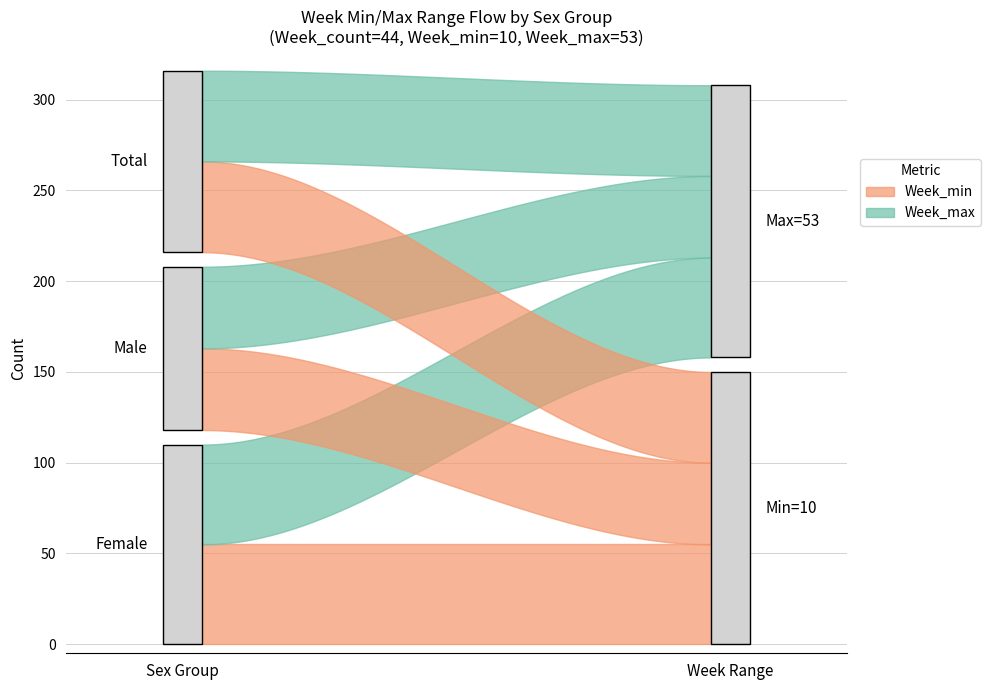

Rank the series by their average value, from lowest to highest.

Week_min, Week_max